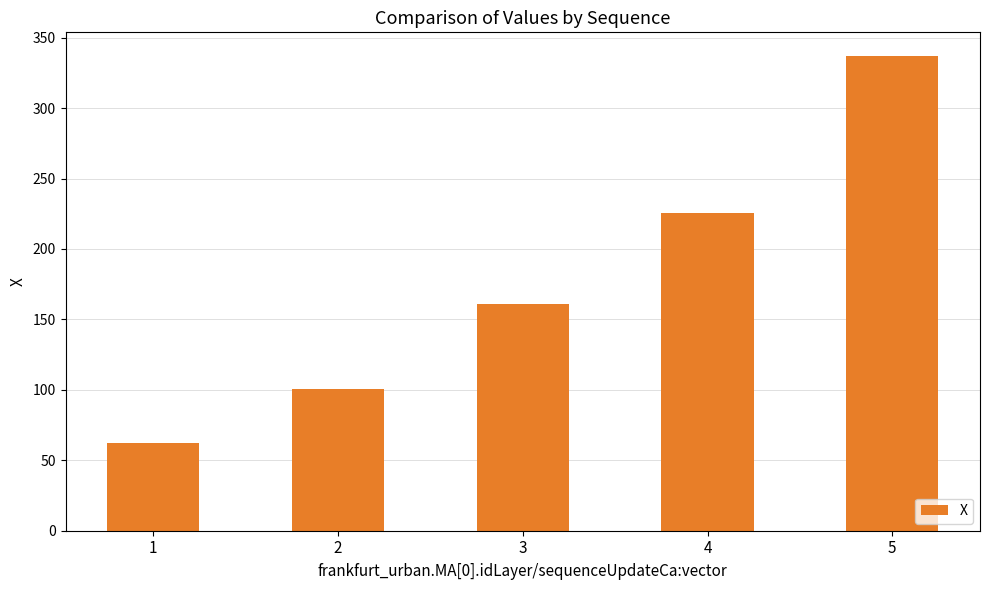

What is the average value?

177.3